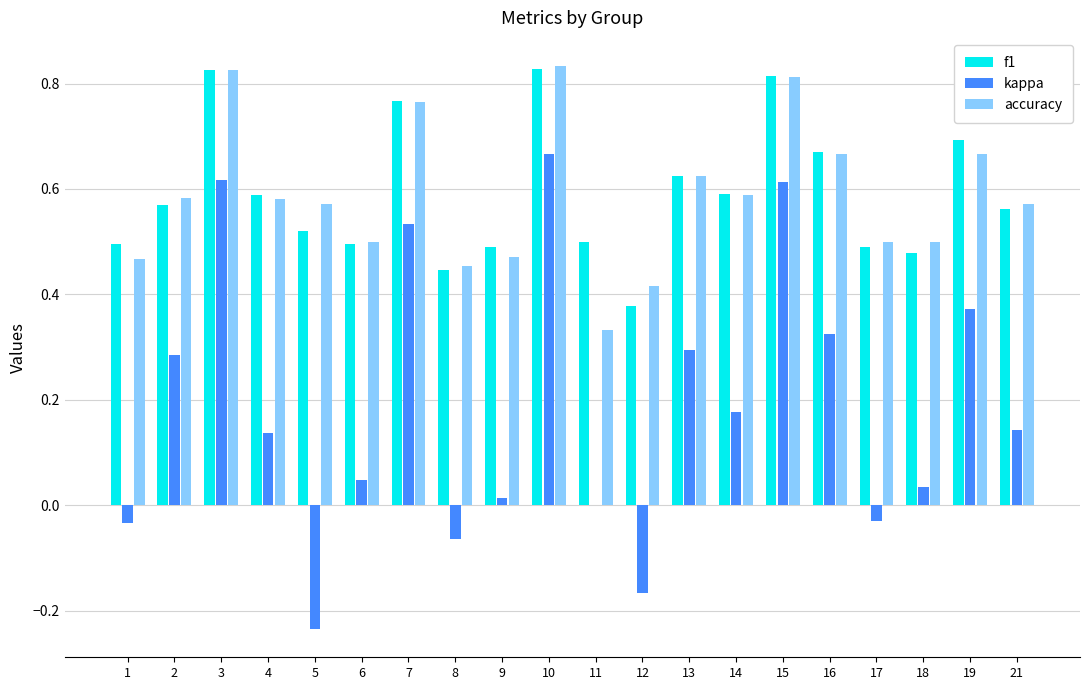

Where is kappa nearest to the value 0?

11